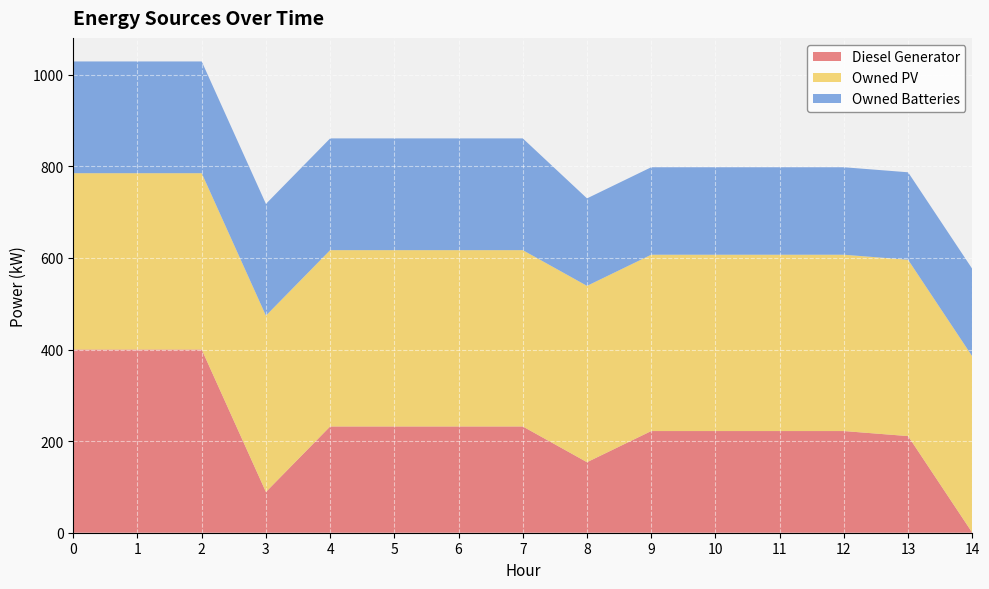

Reading left to right, list all the values displayed in this chart.

Diesel Generator: 400	400	400	89	232	232	232	232	154	222	222	222	222	211	0
Owned PV: 385	385	385	385	385	385	385	385	385	385	385	385	385	385	385
Owned Batteries: 244	244	244	244	244	244	244	244	191	191	191	191	191	191	191